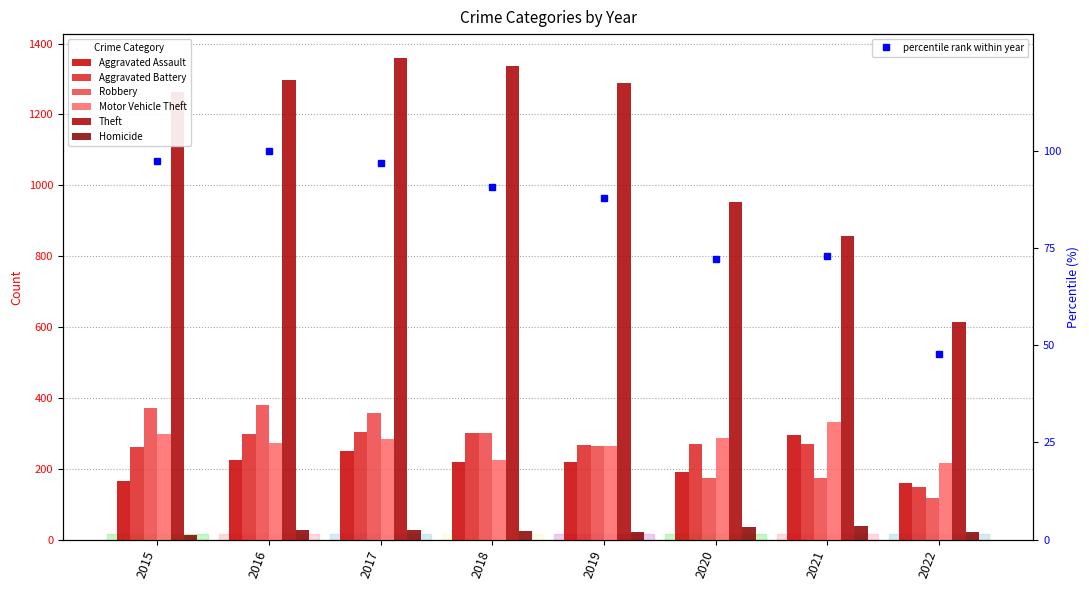

The value of Theft at 2022 is 615. True or false?

True